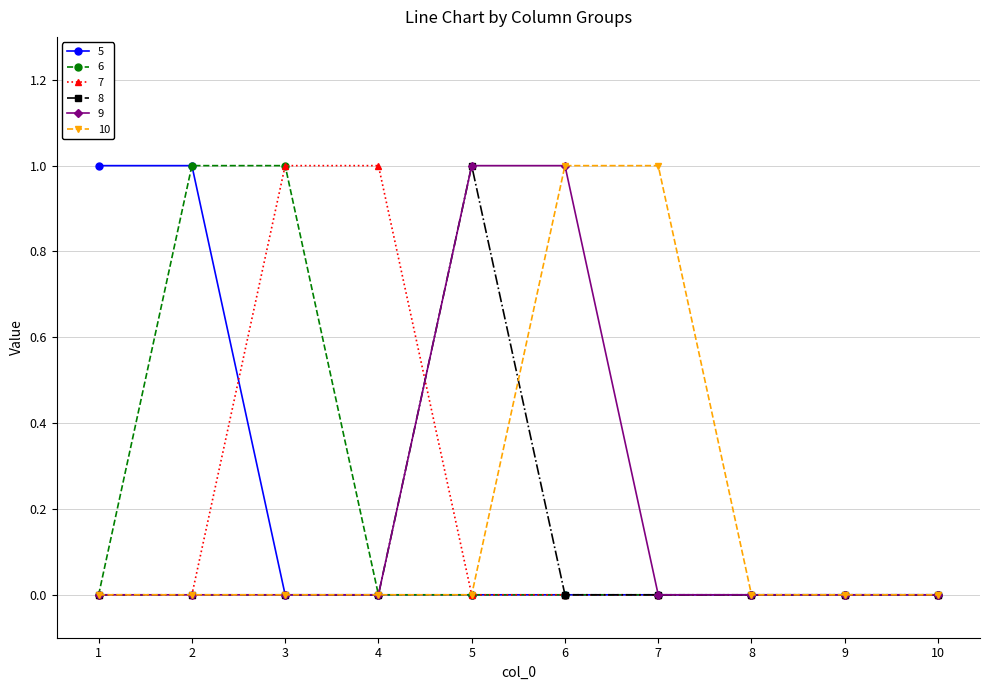

Is the value of 6 at 2 greater than the value of 9 at 2?

Yes